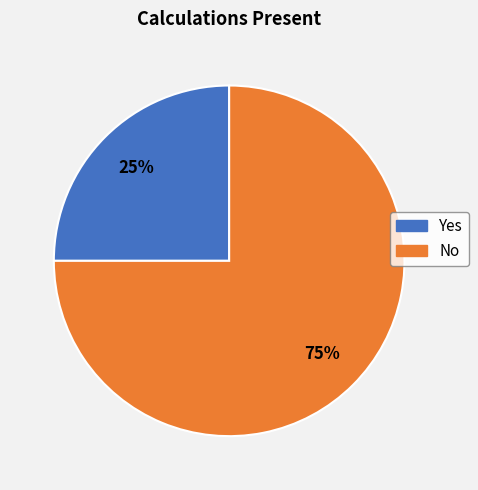

To the nearest percent, what portion does Yes represent?

25%